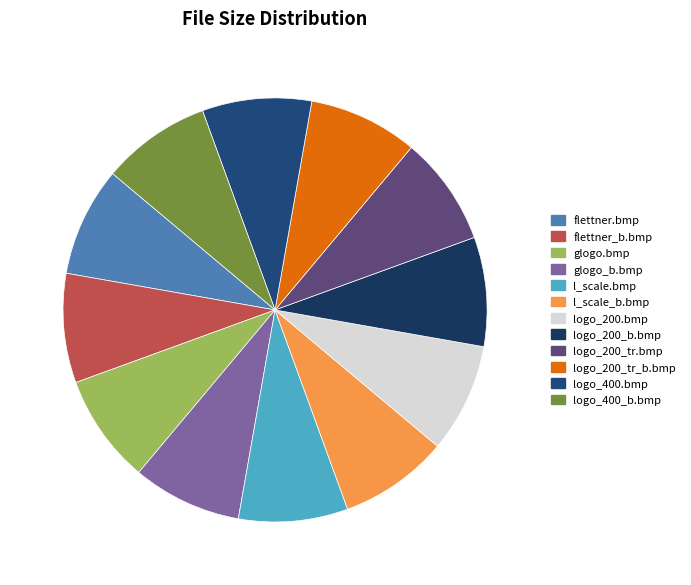

Does flettner_b.bmp represent more than half of the total?

No